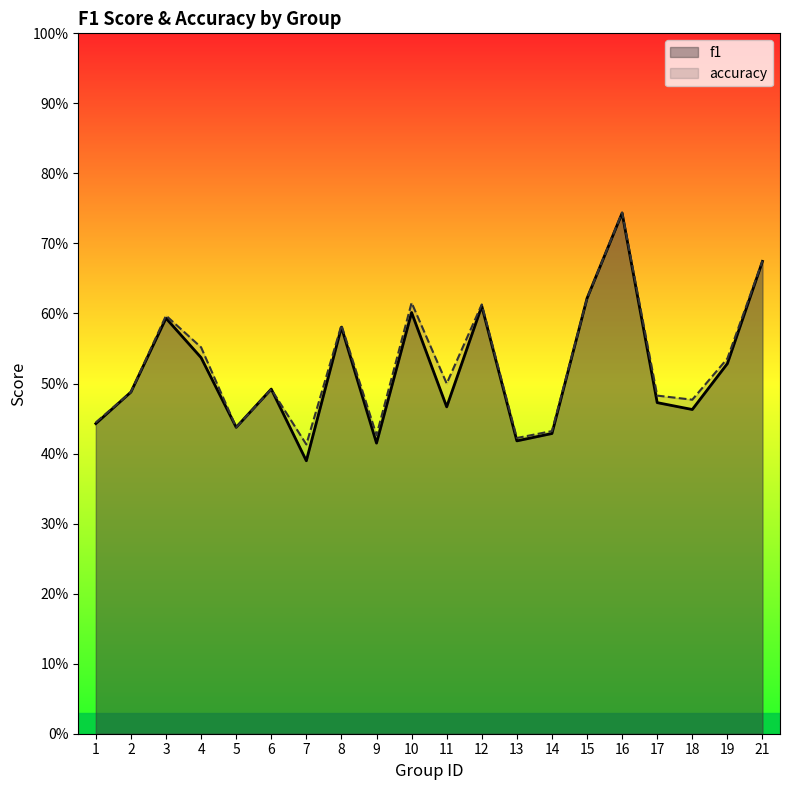

What is the value of the f1 point at the 11th from the left?

0.5